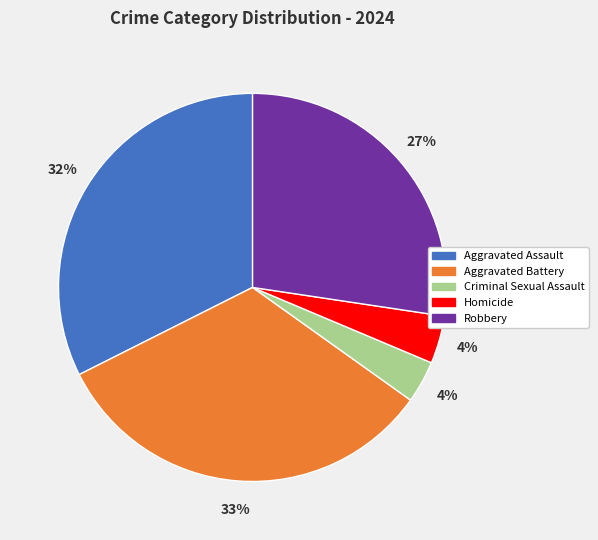

Which has a higher value, Aggravated Assault or Criminal Sexual Assault?

Aggravated Assault